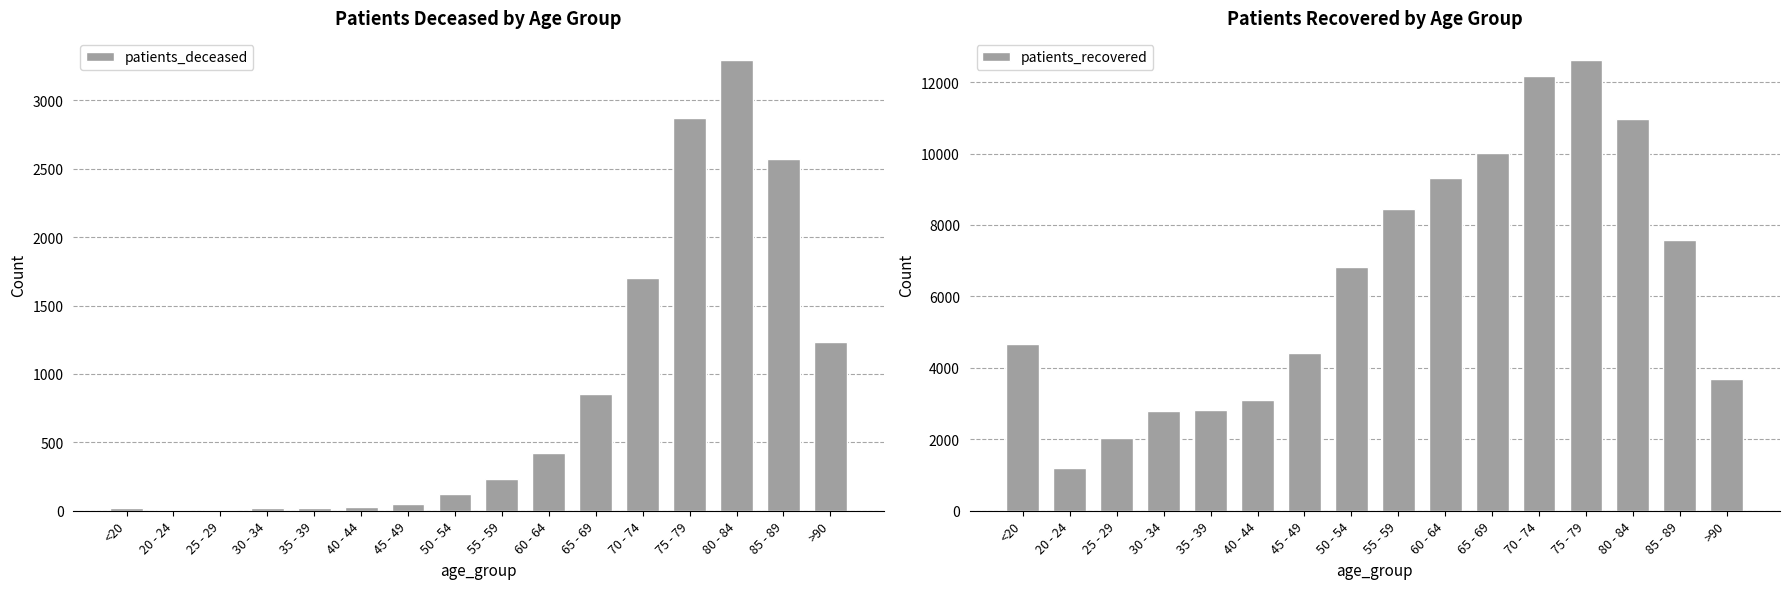

Between 75 - 79 and 70 - 74, which is larger?

75 - 79